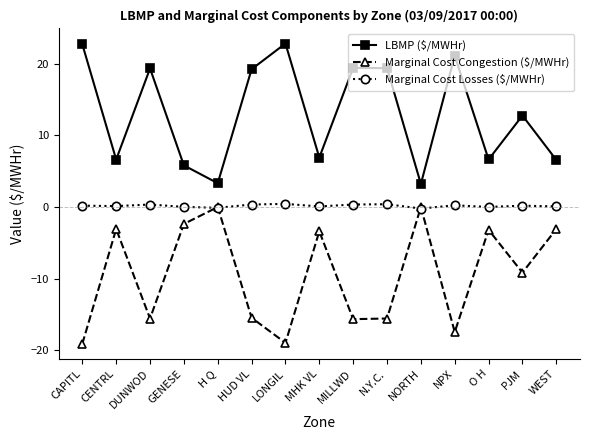

Is the value of Marginal Cost Congestion ($/MWHr) at CENTRL greater than the value of LBMP ($/MWHr) at LONGIL?

No